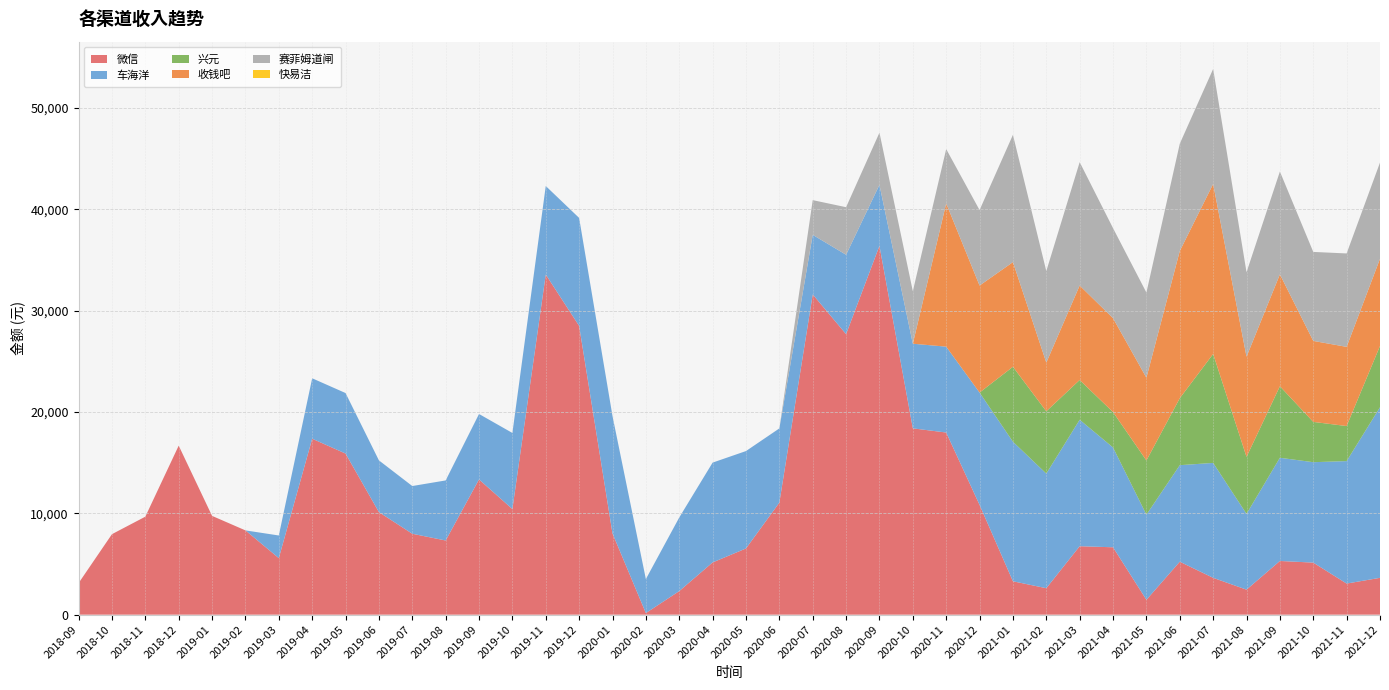

Reading left to right, list all the values displayed in this chart.

微信: 3114.1	7946.1	9673.1	16683.3	9750.5	8318.4	5581.4	17368.5	15903.0	10123.5	7986.9	7320.5	13348.0	10423.4	33575.9	28503.0	8013.8	156.0	2326.0	5155.2	6534.5	11057.4	31610.3	27688.3	36408.6	18391.2	17978.9	10835.9	3295.4	2611.2	6757.9	6650.8	1466.8	5225.8	3635.1	2468.0	5300.0	5137.9	3069.3	3635.7
车海洋: 0.0	0.0	0.0	0.0	0.0	0.0	2234.4	5965.0	5973.4	5106.8	4710.2	5929.5	6461.3	7512.9	8737.0	10661.0	11588.8	3357.1	7265.0	9854.2	9614.5	7325.1	5883.6	7837.8	6023.0	8354.7	8477.2	11088.6	13775.4	11315.0	12483.1	9850.1	8402.3	9529.7	11344.6	7479.1	10187.0	9912.7	12089.5	16838.5
兴元: 0.0	0.0	0.0	0.0	0.0	0.0	0.0	0.0	0.0	0.0	0.0	0.0	0.0	0.0	0.0	0.0	0.0	0.0	0.0	0.0	0.0	0.0	0.0	0.0	0.0	0.0	0.0	0.0	7398.4	6148.5	3923.4	3495.2	5352.8	6611.0	10755.5	5627.7	7059.7	3977.7	3459.8	6051.3
收钱吧: 0.0	0.0	0.0	0.0	0.0	0.0	0.0	0.0	0.0	0.0	0.0	0.0	0.0	0.0	0.0	0.0	0.0	0.0	0.0	0.0	0.0	0.0	0.0	0.0	0.0	0.0	14140.5	10564.2	10331.0	4805.7	9327.7	9269.6	8168.1	14530.4	16783.1	9887.0	11045.9	7994.1	7817.1	8605.5
赛菲姆道闸: 0.0	0.0	0.0	0.0	0.0	0.0	0.0	0.0	0.0	0.0	0.0	0.0	0.0	0.0	0.0	0.0	0.0	0.0	0.0	0.0	0.0	4.2	3425.0	4695.0	5145.0	5185.0	5360.0	7450.0	12565.0	9035.0	12175.2	8885.1	8405.0	10590.0	11350.0	8340.0	10150.0	8785.0	9220.0	9495.0
快易洁: 0.0	0.0	0.0	0.0	0.0	0.0	0.0	0.0	0.0	0.0	0.0	0.0	0.0	0.0	0.0	0.0	0.0	0.0	0.0	0.0	0.0	0.0	0.0	0.0	0.0	0.0	0.0	0.0	0.0	0.0	0.0	0.0	0.0	0.0	0.0	0.0	0.0	0.0	0.0	0.0